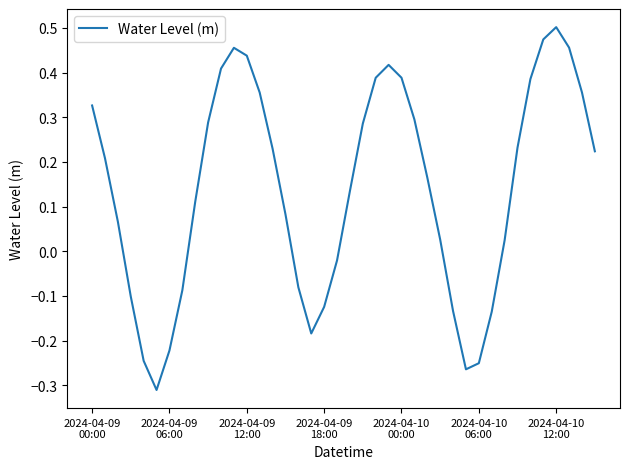

What is the difference between the maximum and minimum values?

0.8